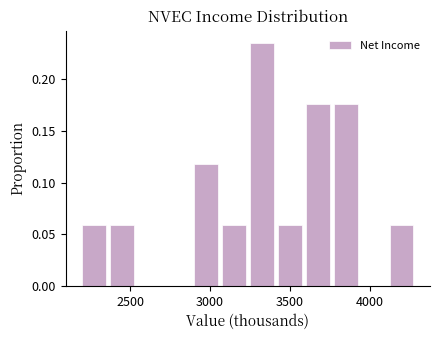

Around what value on the x-axis is the tallest bar? Give the approximate position of its centre, as read against the axis.

3300